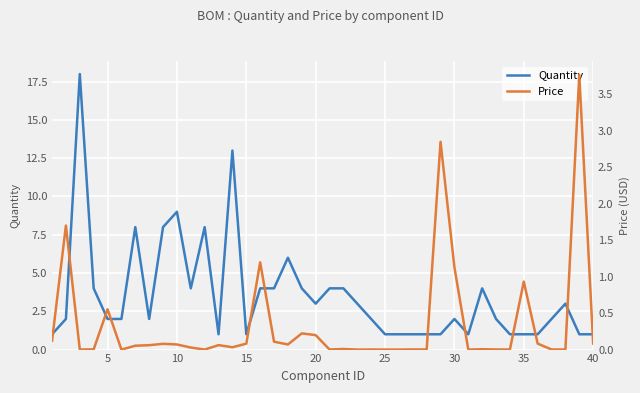

Which series has the largest total across all categories?

Quantity